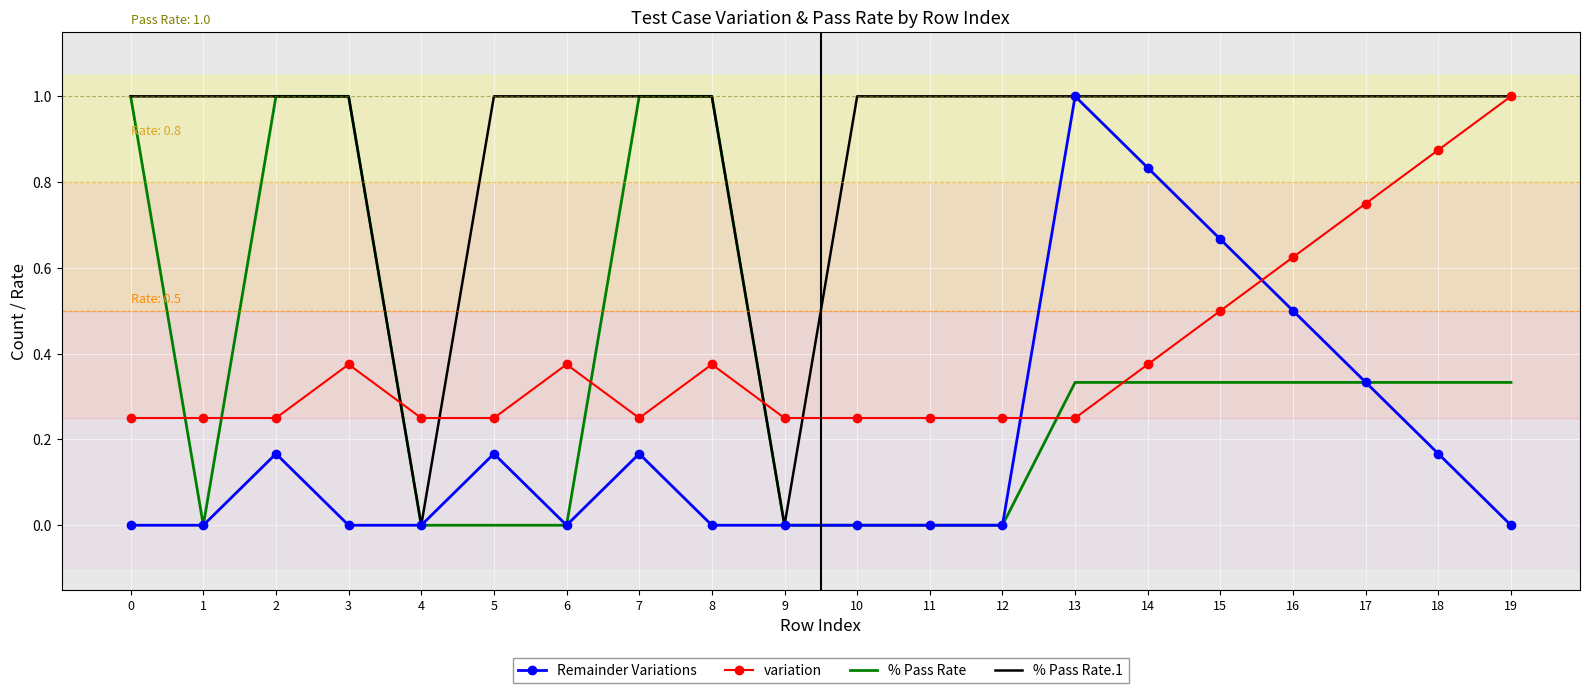

After their last crossing, which series has the higher values: Remainder Variations or variation?

variation